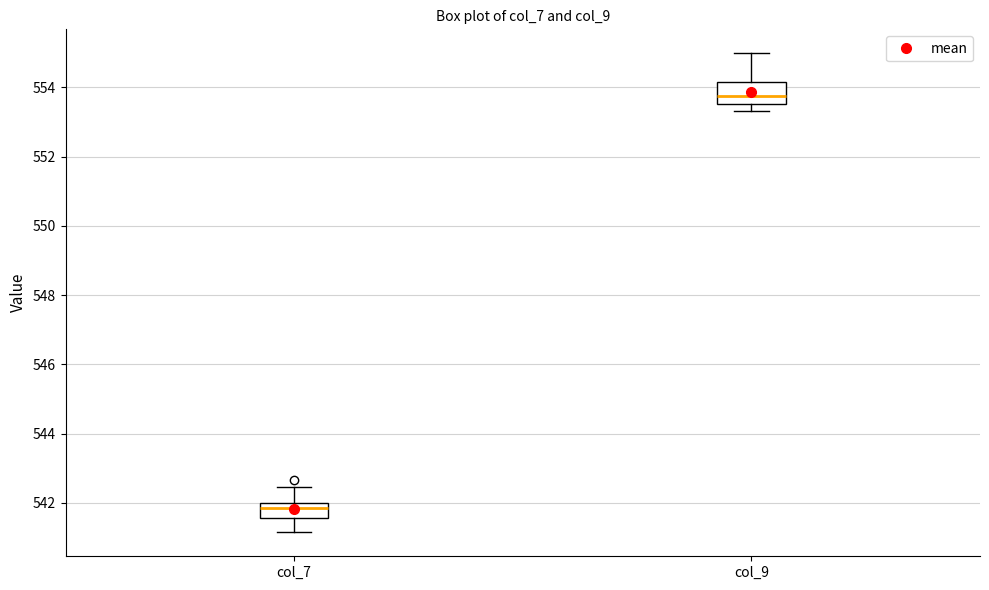

Reading left to right, transcribe this box plot: for each box, give where its median line is, the range the box spans, and where its two whiskers end, as read against the y-axis. The values are not printed on the chart, so give them approximately, as read against the axis.

col_7: median 541.8, box 541.6 to 542.0, whiskers 541.2 to 542.4
col_9: median 553.8, box 553.6 to 554.2, whiskers 553.4 to 555.0